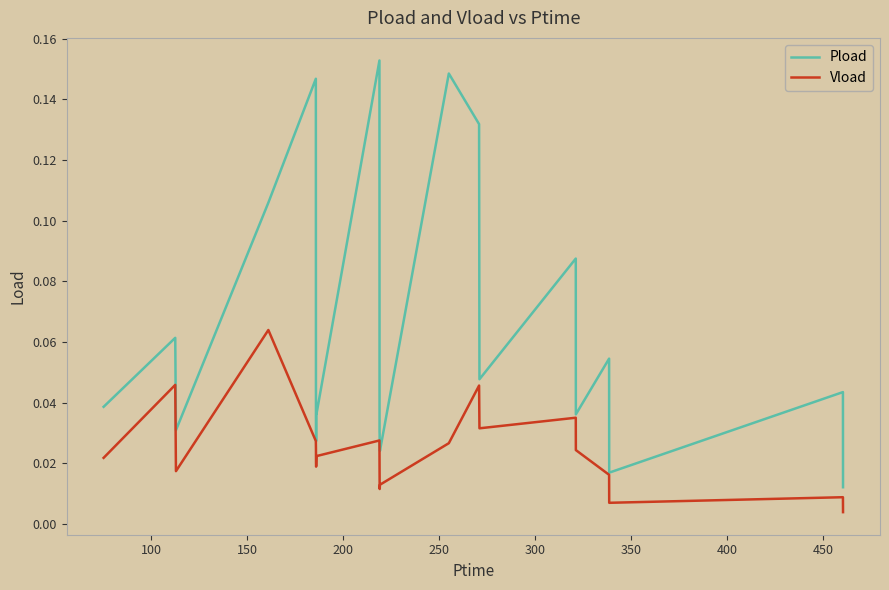

Which series has the largest total across all categories?

Pload